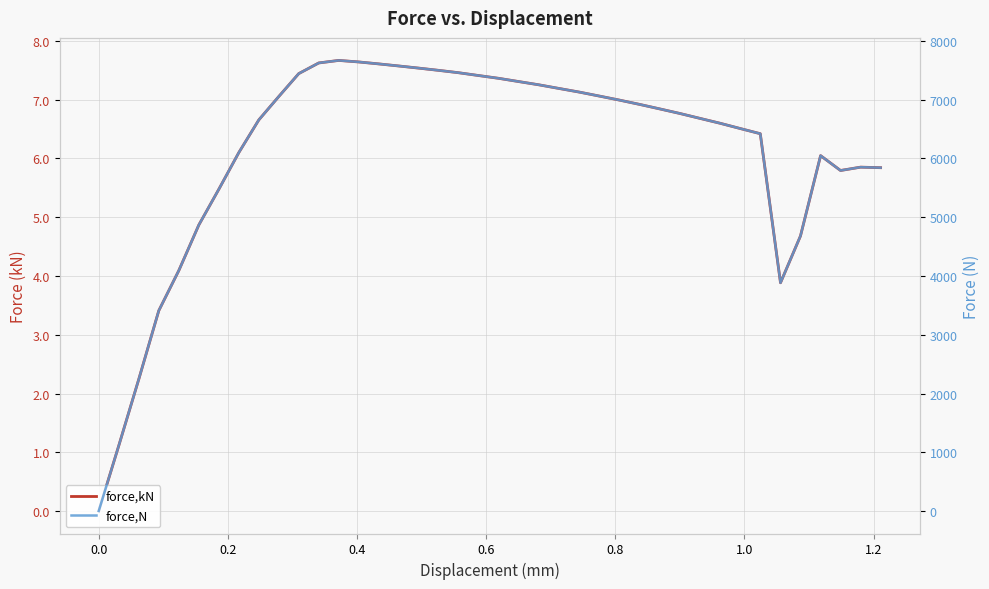

True or false: force,kN has a value of 1.1 at 0.6.

False